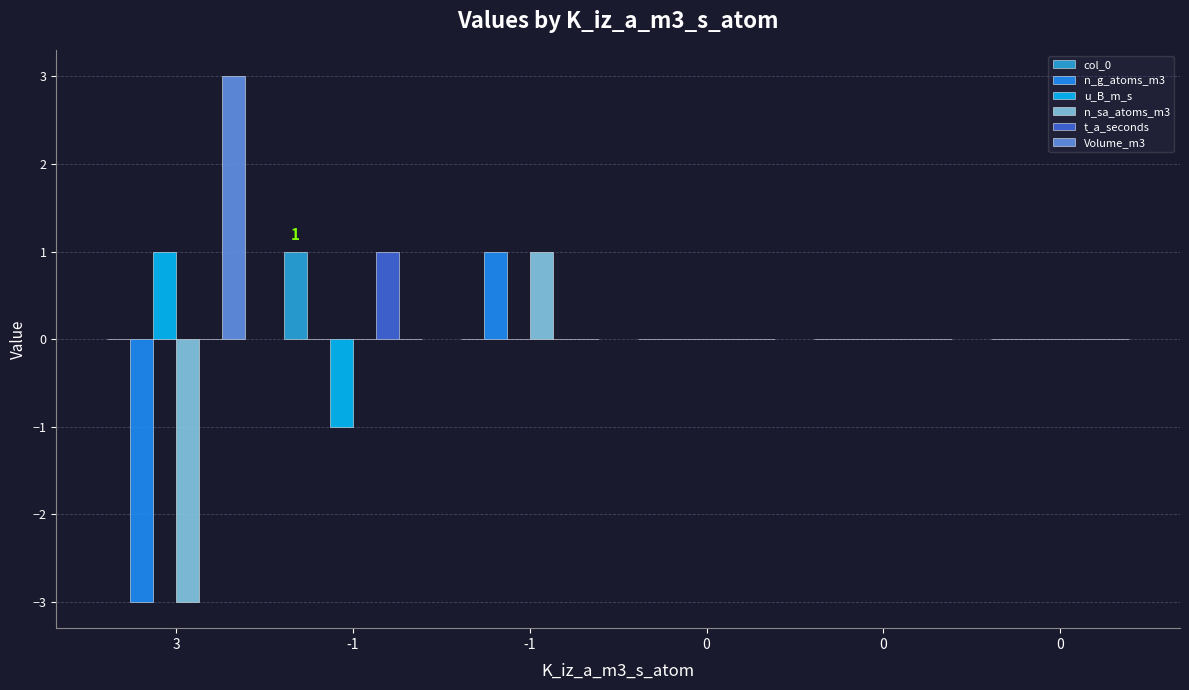

How many groups of bars are there?

6